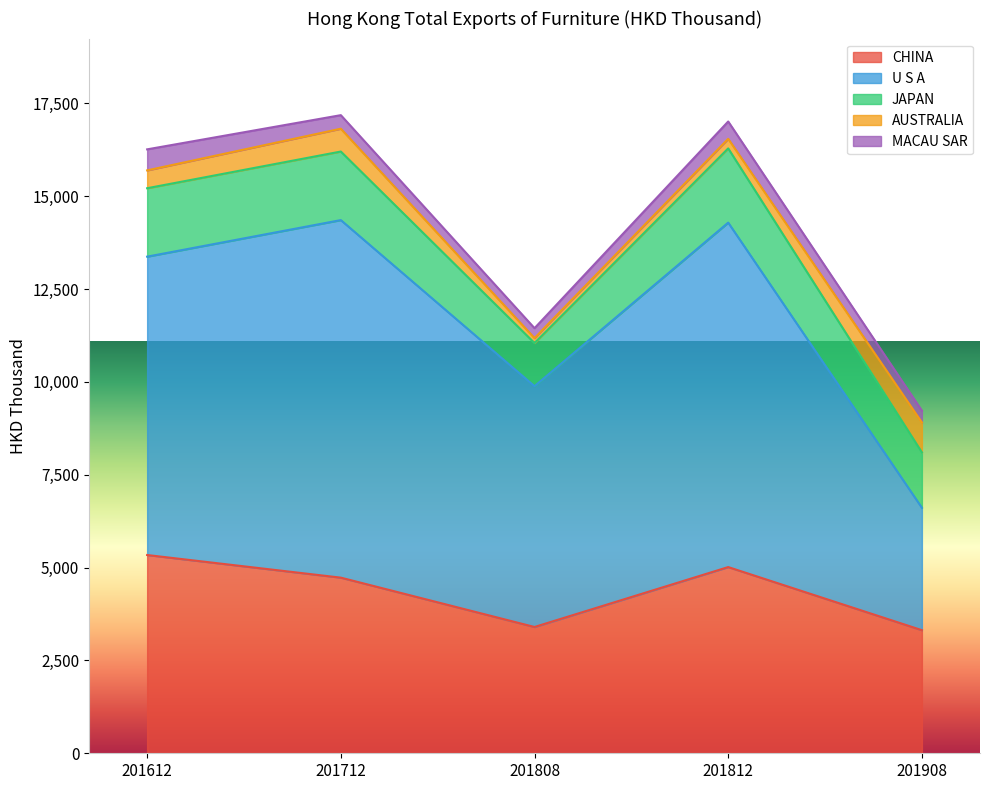

At which label is U S A closest to 6462?

201808